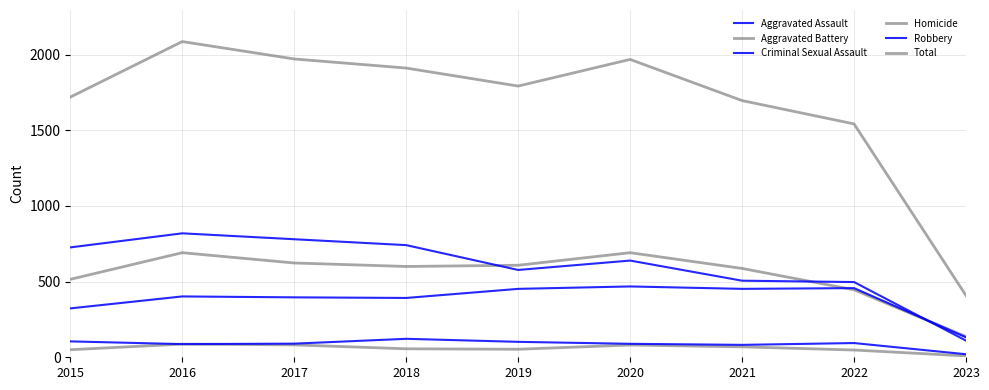

At which category is the sum across all series the highest?

2016